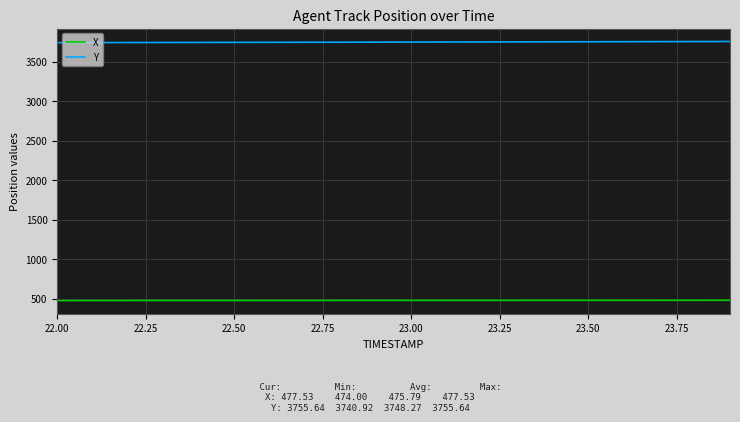

What is the lowest value of the X series?

474.0